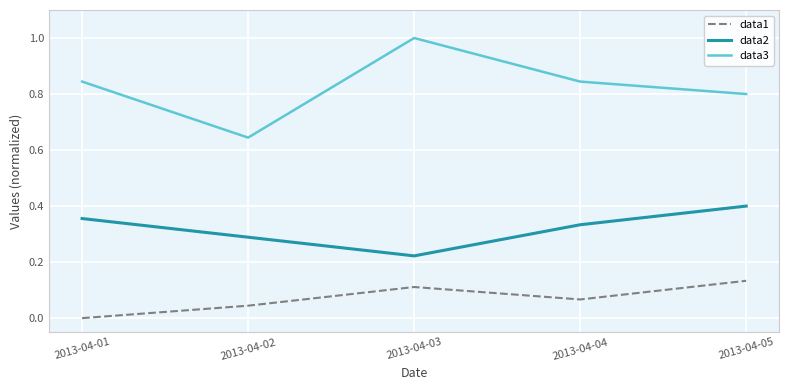

Rank the categories by data1 value from lowest to highest.

2013-04-01, 2013-04-02, 2013-04-04, 2013-04-03, 2013-04-05